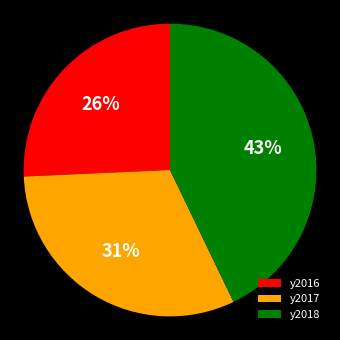

What percentage is the y2017 slice, to the nearest percent?

31%